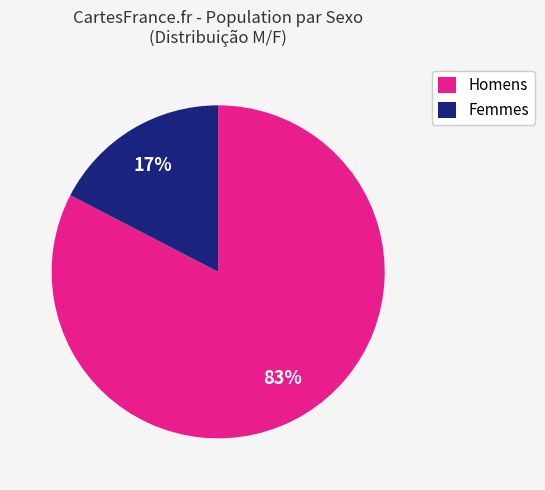

To the nearest percent, what percentage of the pie is Femmes?

17%